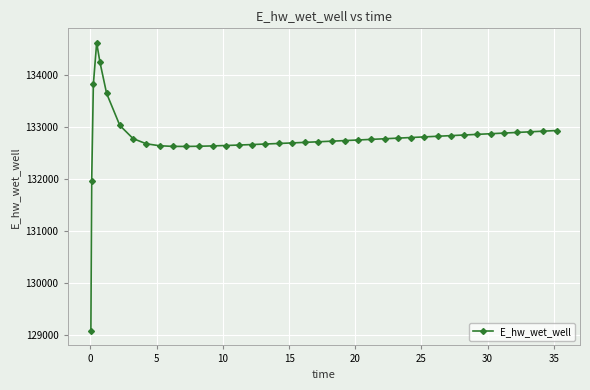

What is the smallest value displayed?

129070.3